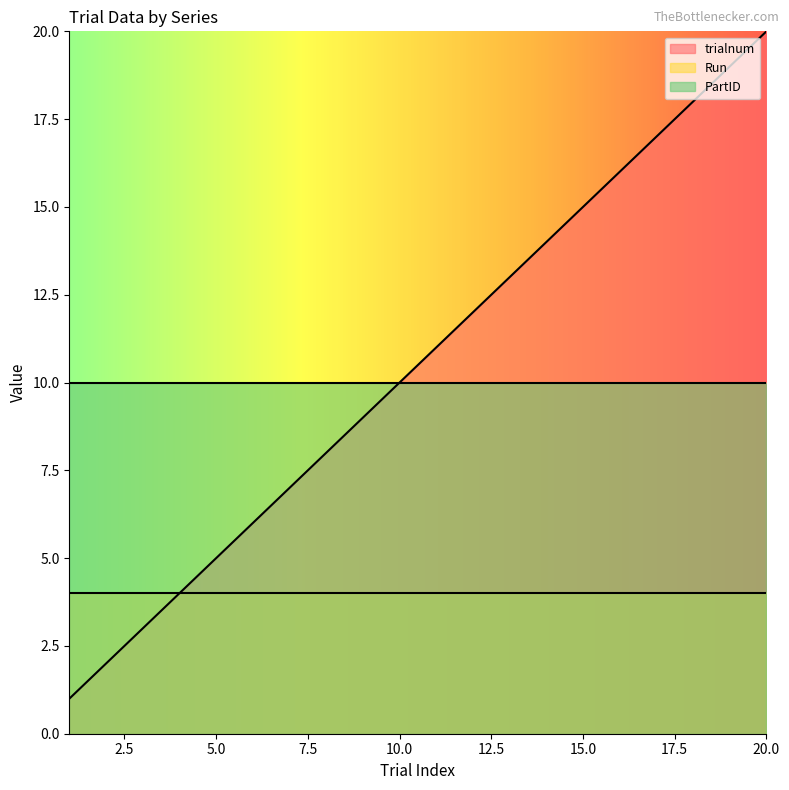

How many categories are shown in the chart?

20